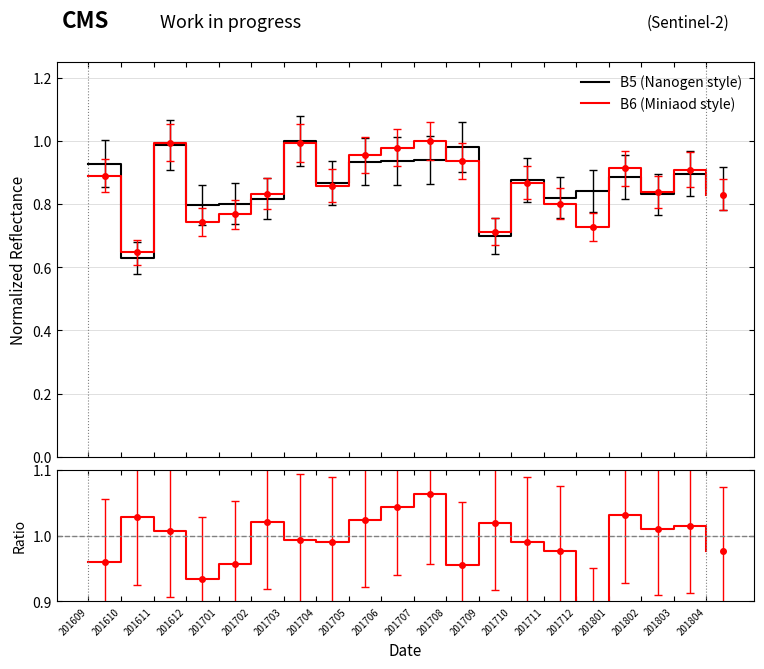

True or false: B5 (Nanogen style) has more than 0 points higher than both neighbors.

True